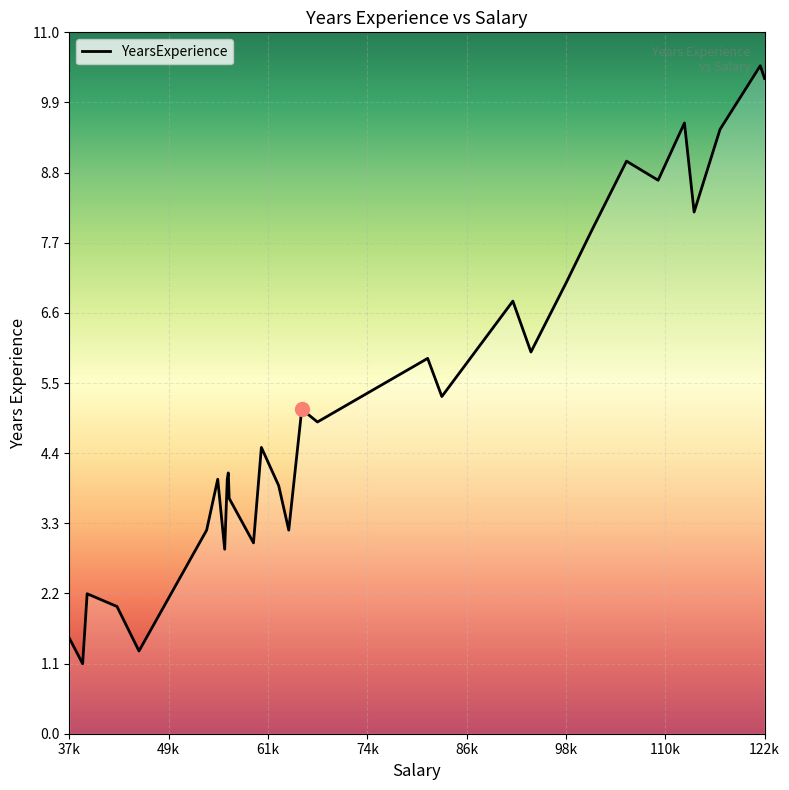

What is the minimum value shown in the chart?

1.1